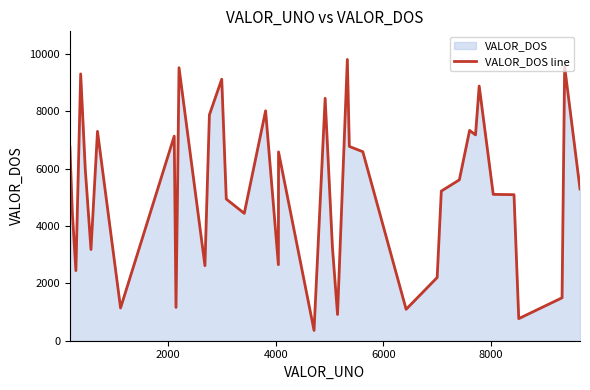

Reading left to right, extract all data points from this chart.

6762	4513	2448	9311	5992	3182	7306	1142	7140	1163	5283	9527	2619	7883	9127	4945	4444	8024	2654	6590	359	8459	3265	915	9815	6780	6596	1096	2206	5222	5614	7339	7182	8888	5107	5097	771	1498	9565	5297